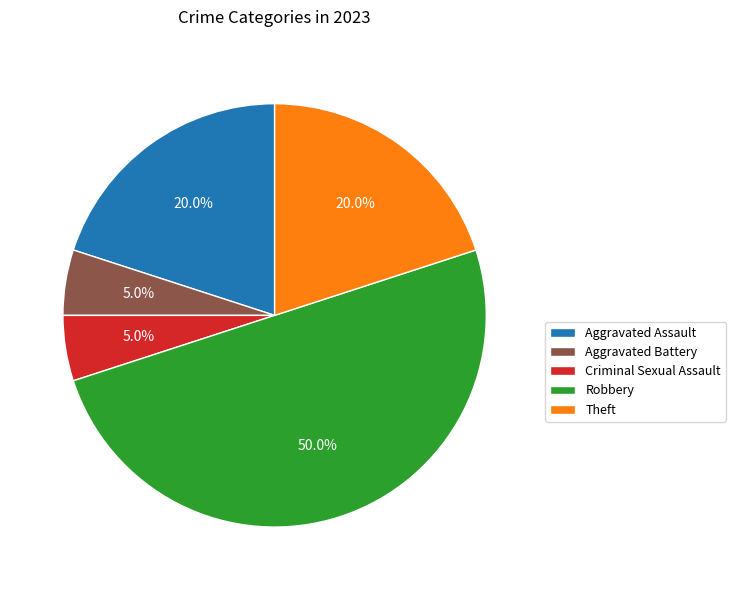

What percentage do Robbery and Aggravated Assault together represent?

70.0%